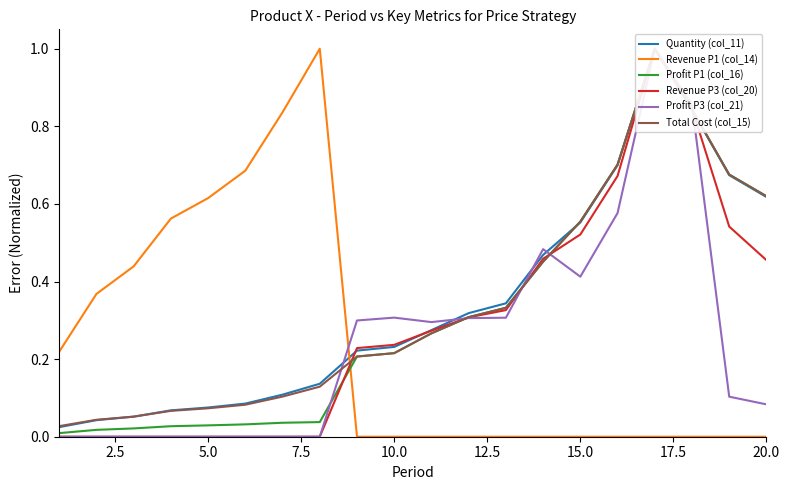

True or false: Revenue P1 (col_14) has a value of 1.0 at 5.0.

False